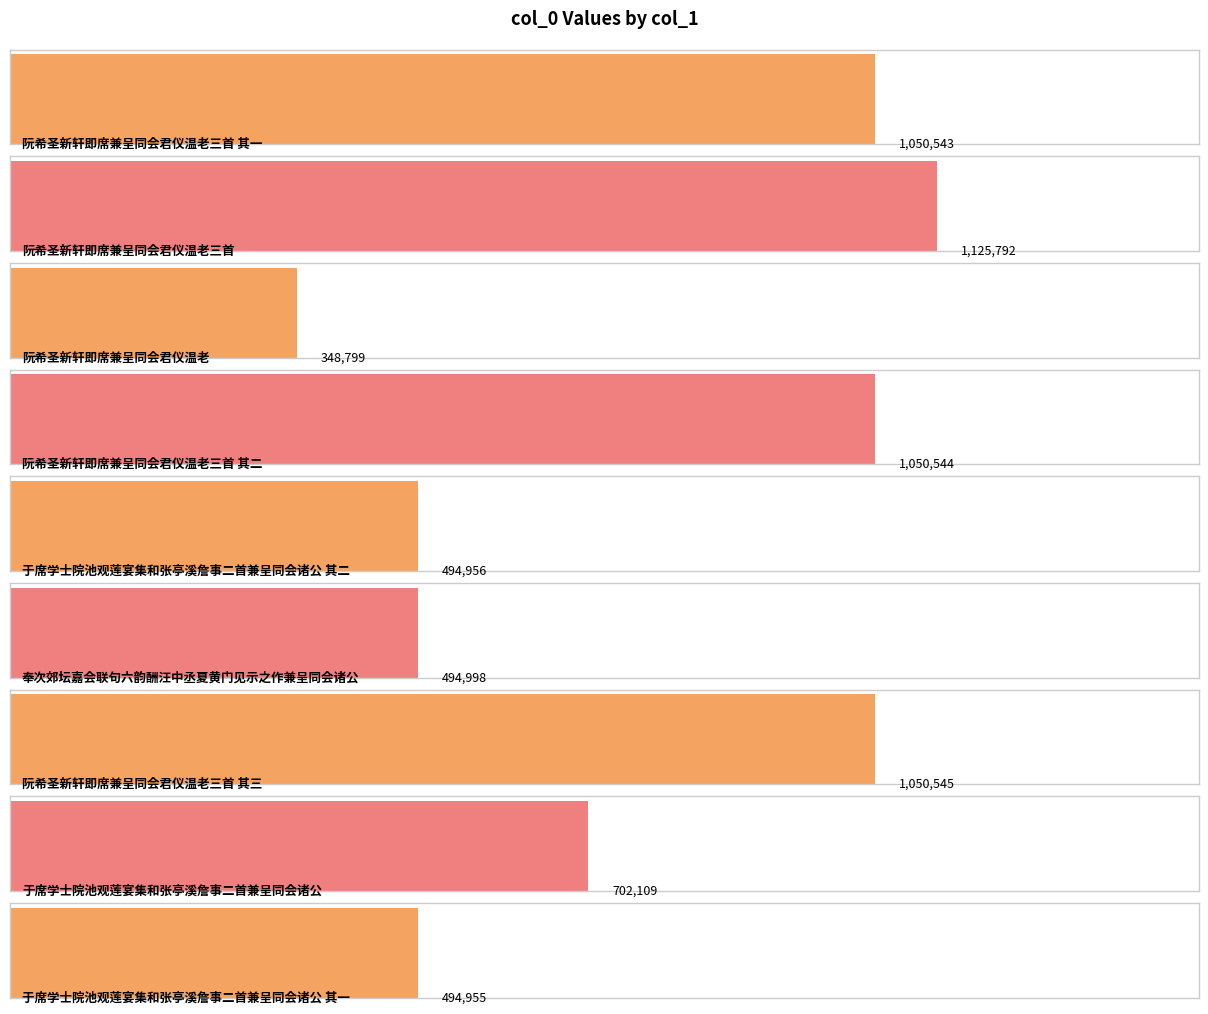

Does the chart contain stacked bars?

No